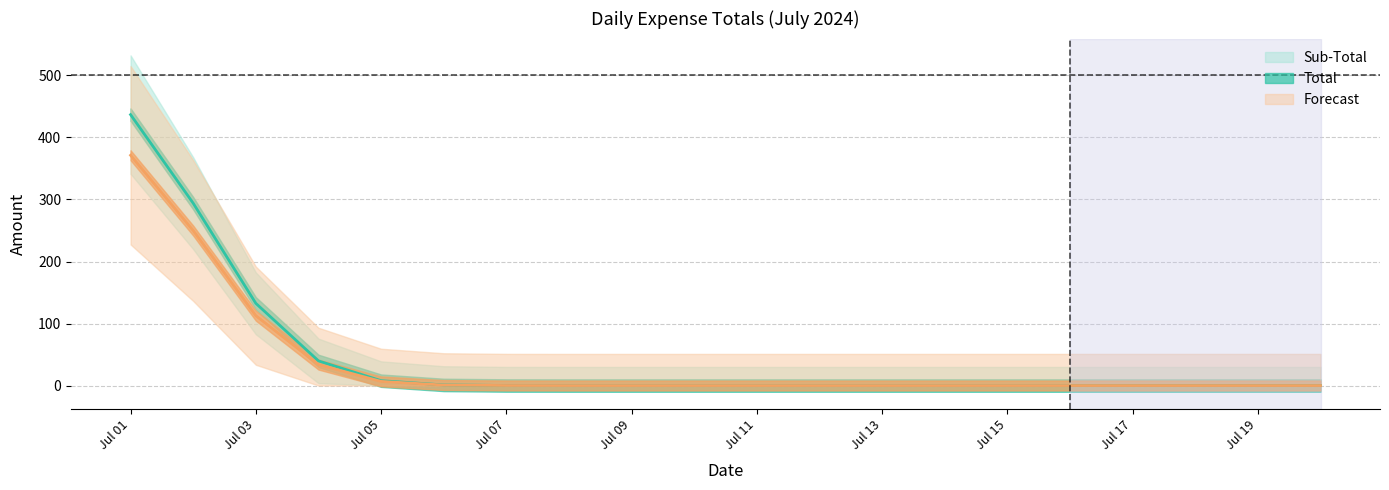

What is the sum of all Total values?

912